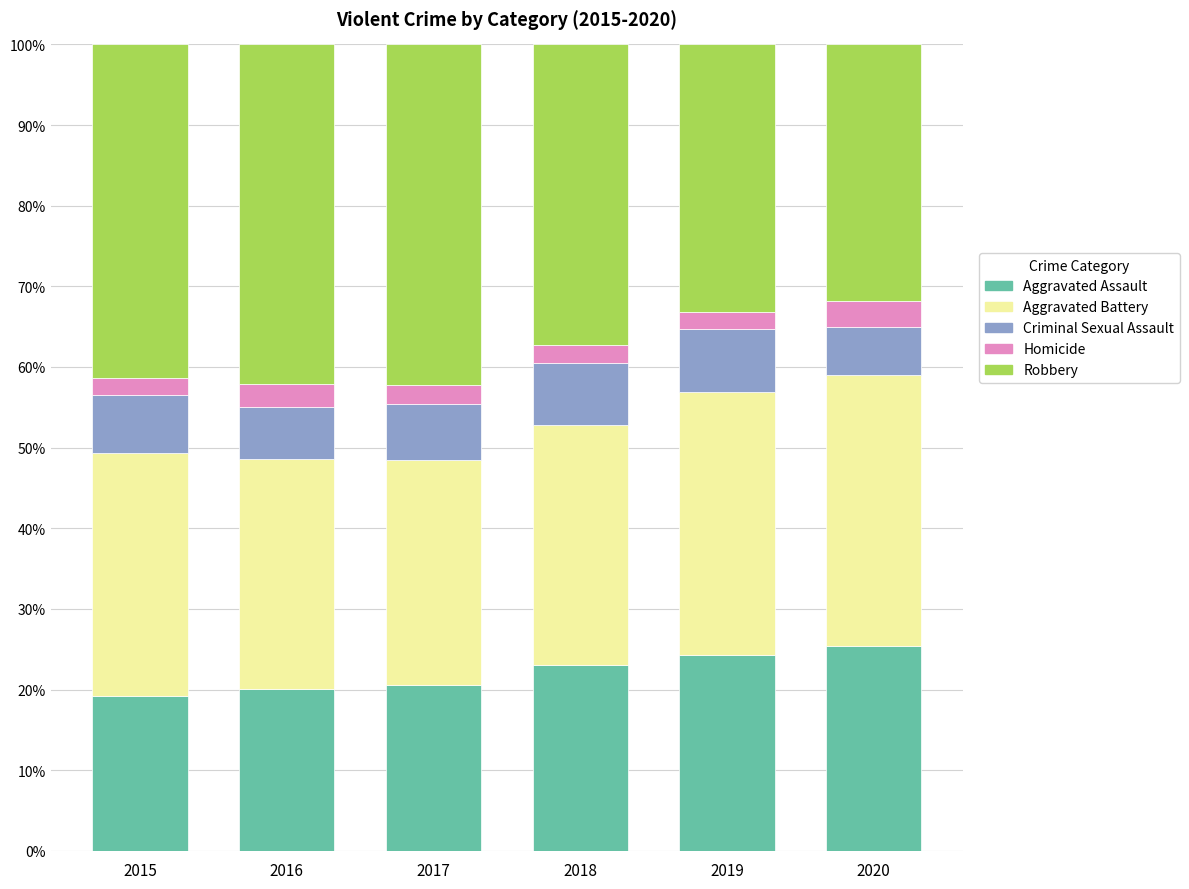

Are the bars horizontal?

No